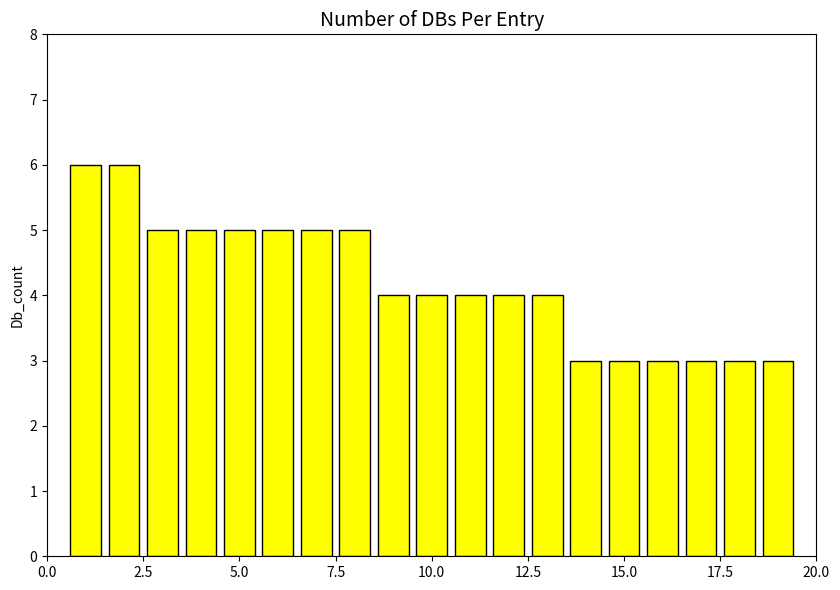

What is the minimum value shown in the chart?

3